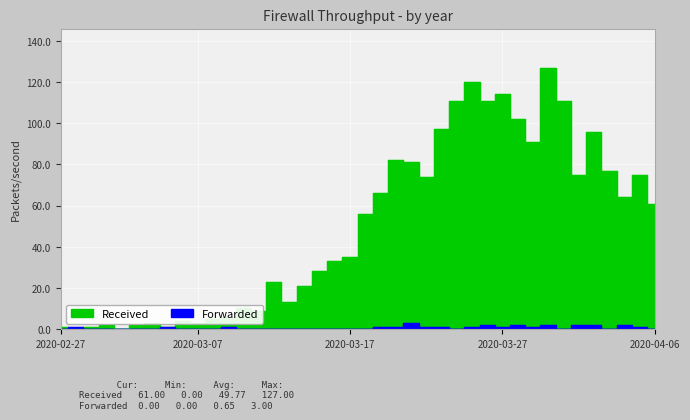

What is the total value across all series at 2020-04-02?

98